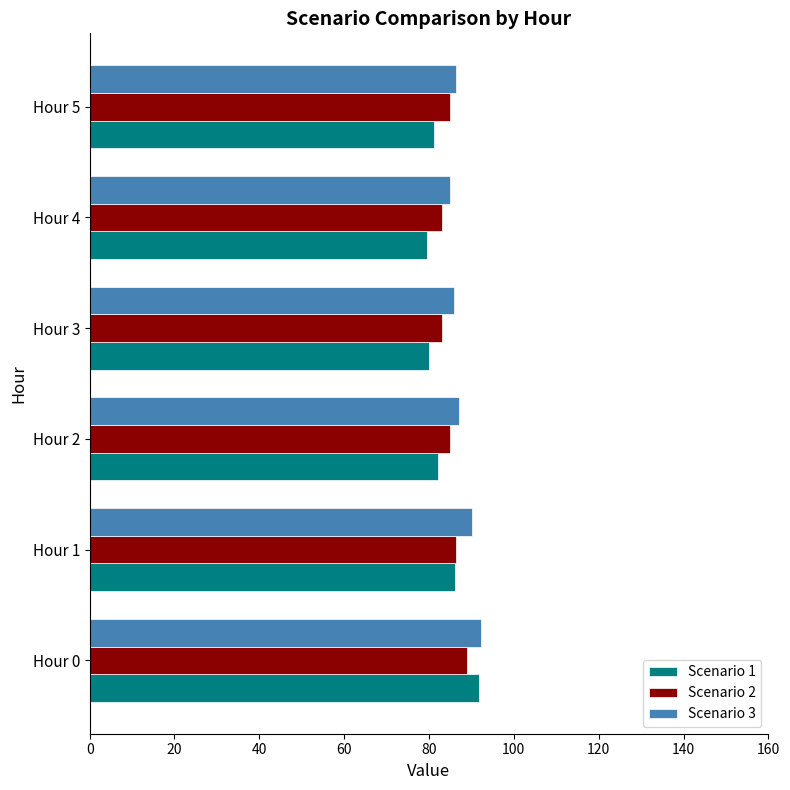

At which category is the sum across all series the highest?

Hour 0